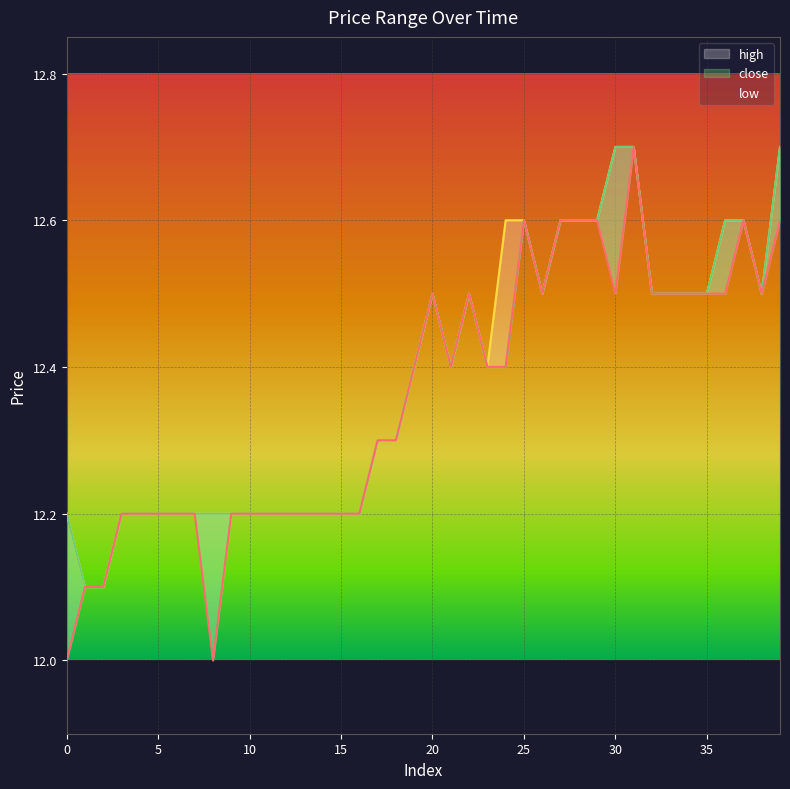

Which has a higher value, 1 or 35?

35